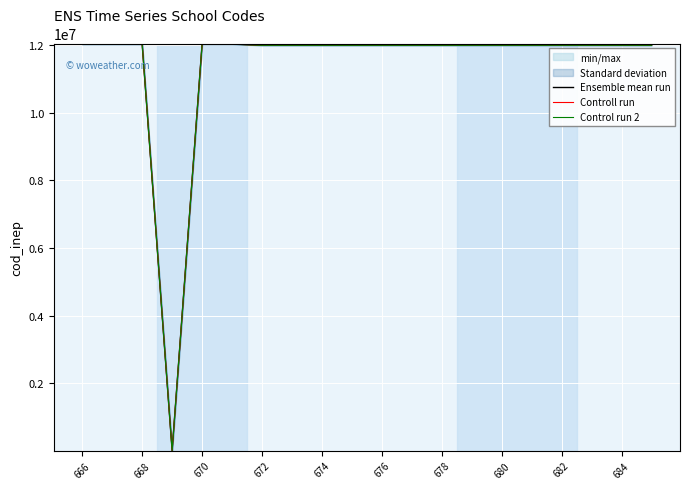

What is the label of the 1st point from the left?

666